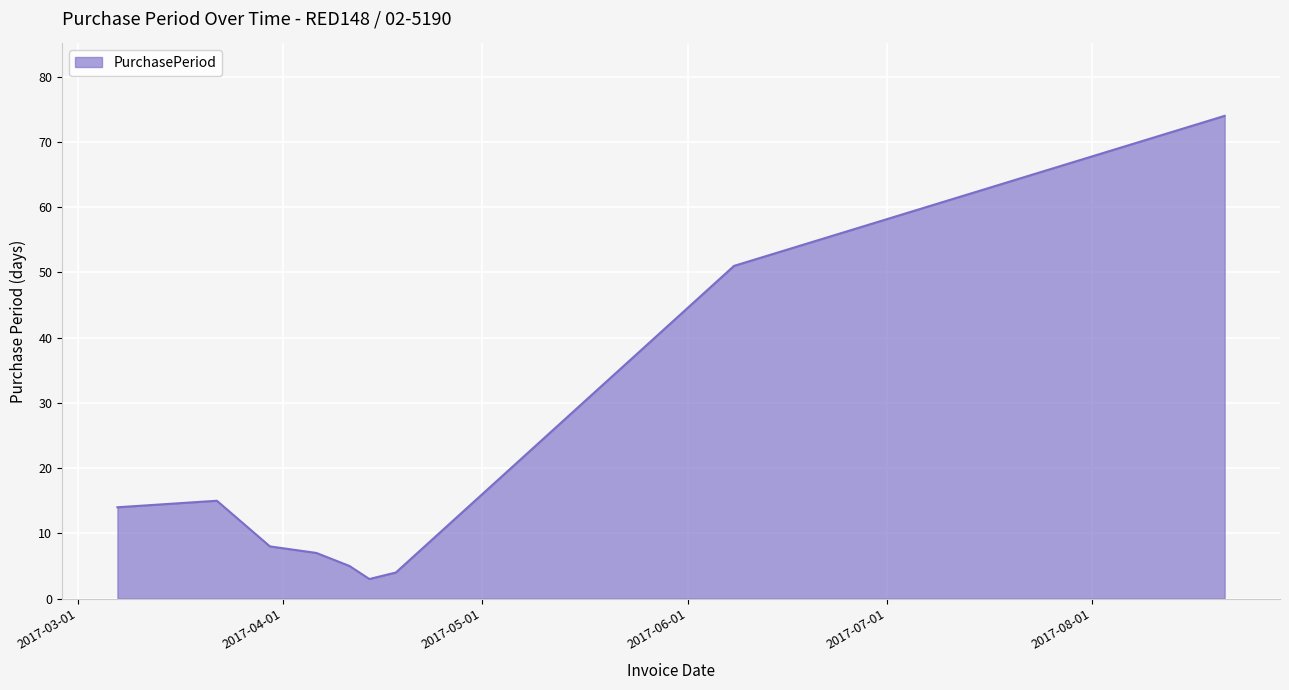

What is the maximum value shown in the chart?

74